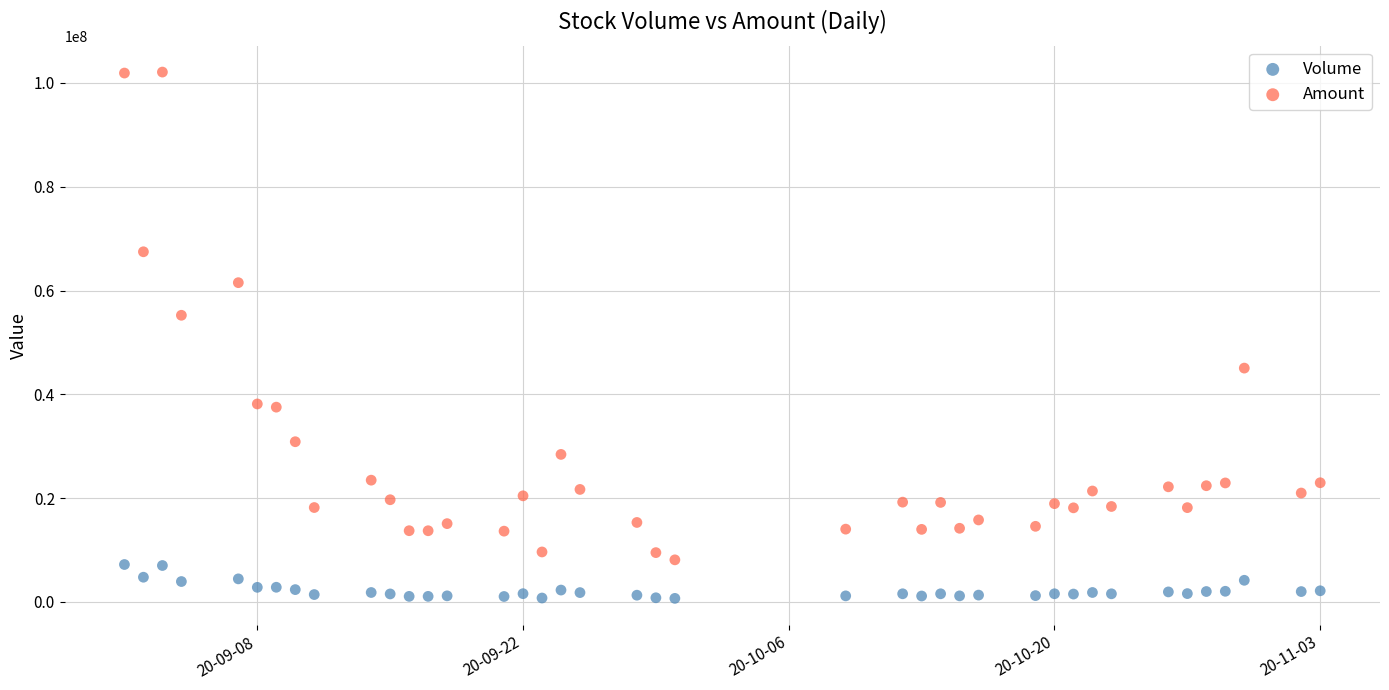

Across all series, what Y value is closest to 51393854?

55237672